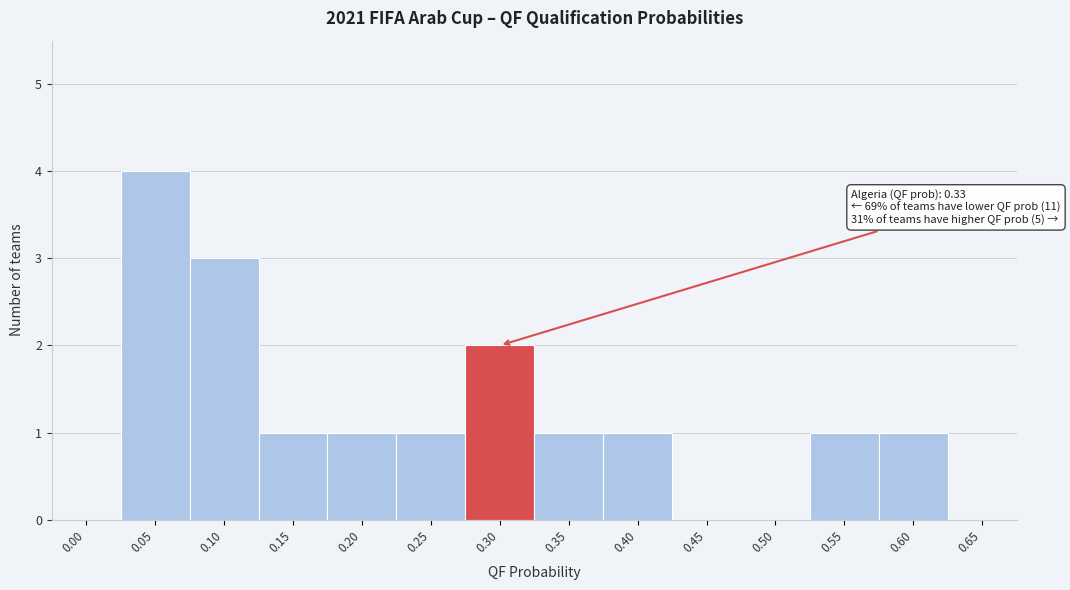

Reading left to right, extract all data points from this chart.

0.00=0	0.05=4	0.10=3	0.15=1	0.20=1	0.25=1	0.30=2	0.35=1	0.40=1	0.45=0	0.50=0	0.55=1	0.60=1	0.65=0